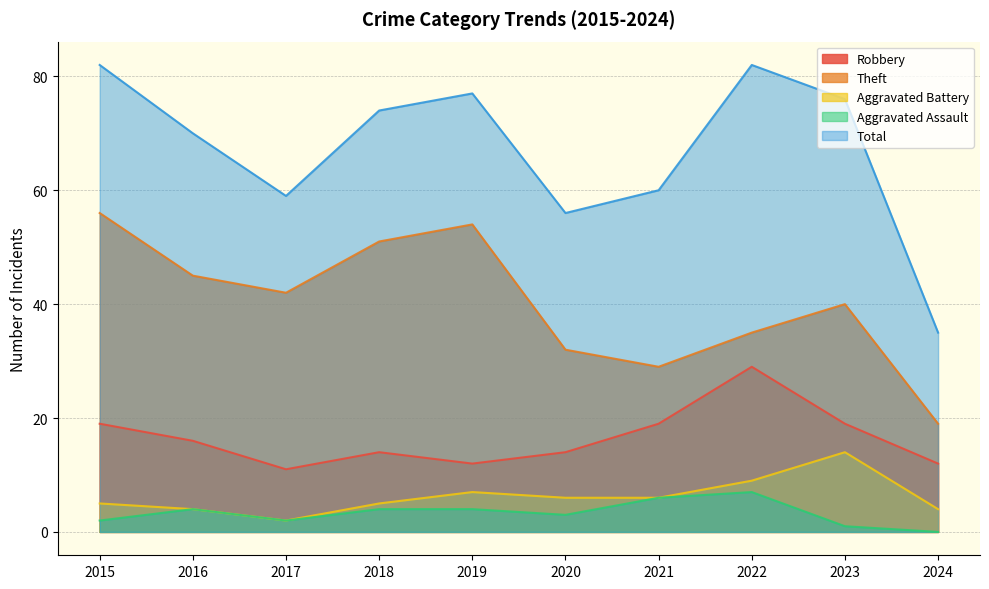

What is the value of the Total point at the 3rd from the left?

59